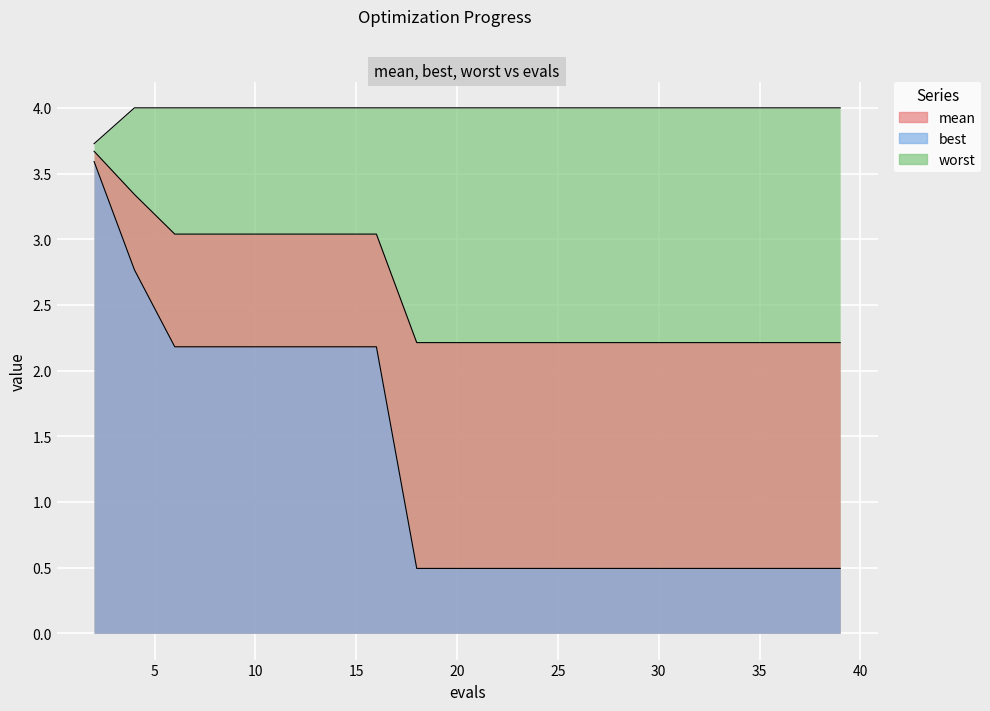

Which series has the largest total across all categories?

worst